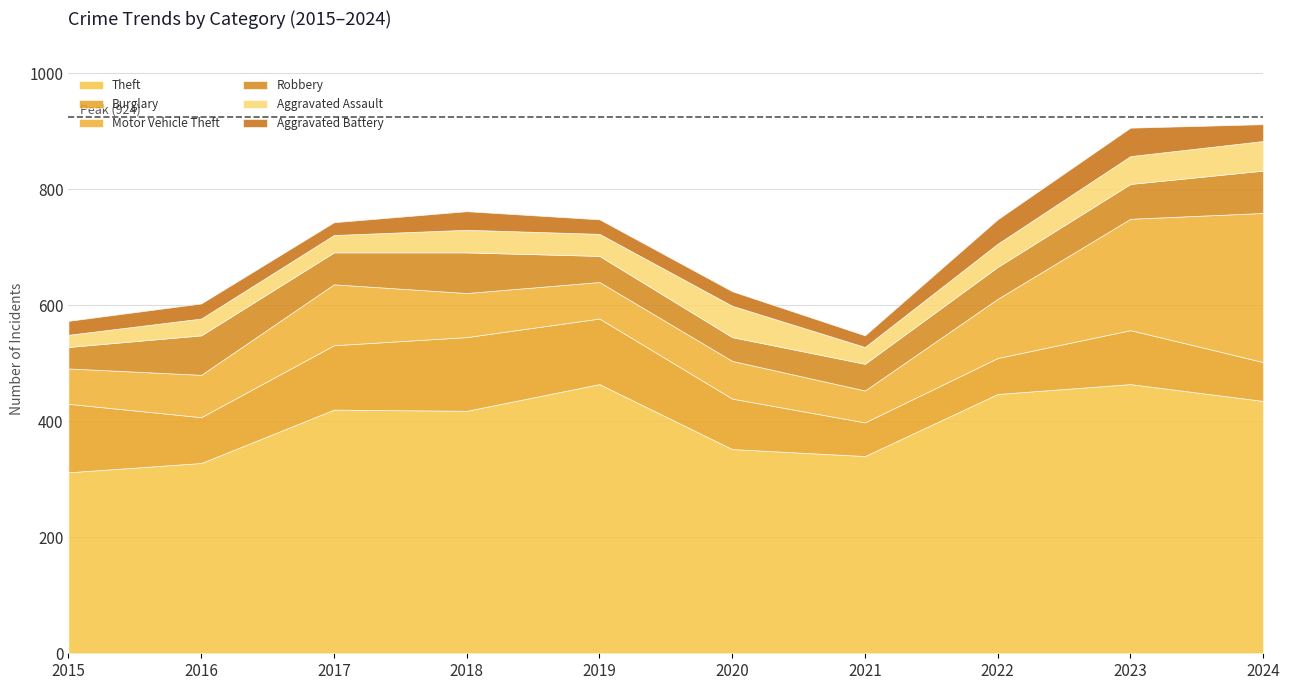

Which category has the highest value in the Burglary series?

2018